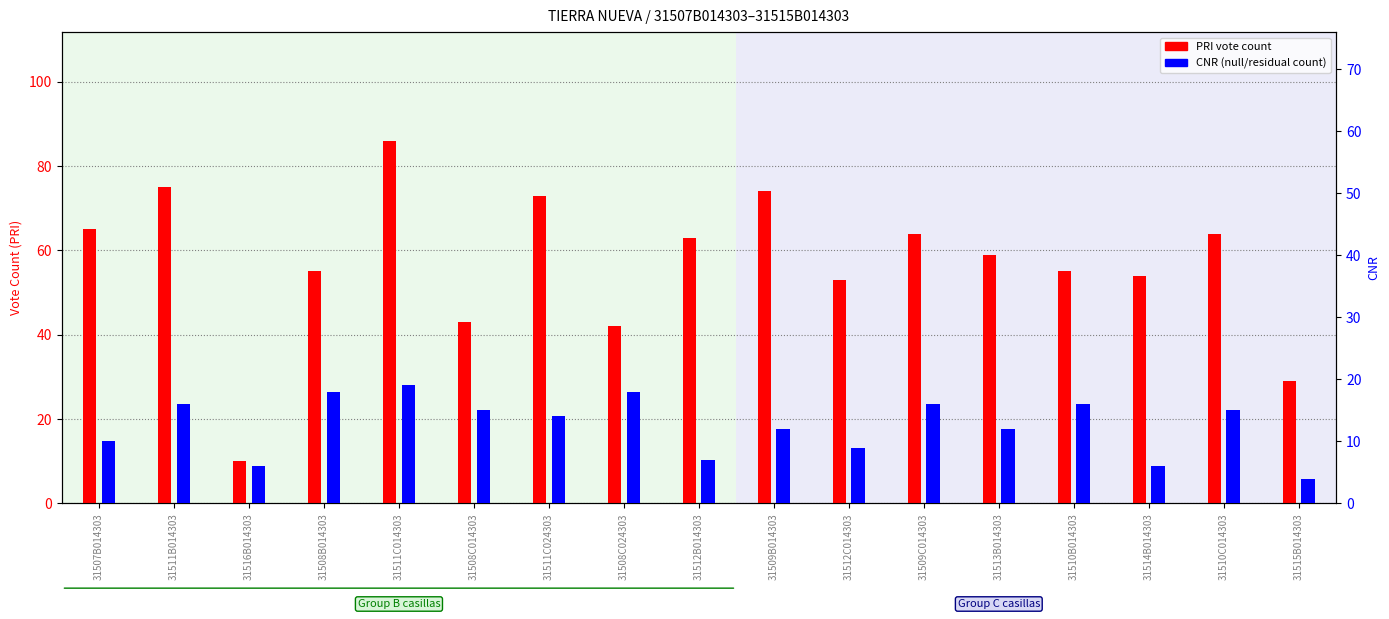

Rank the series at 31511B014303 from highest to lowest value.

PRI (primary count), CNR (normalized rank)